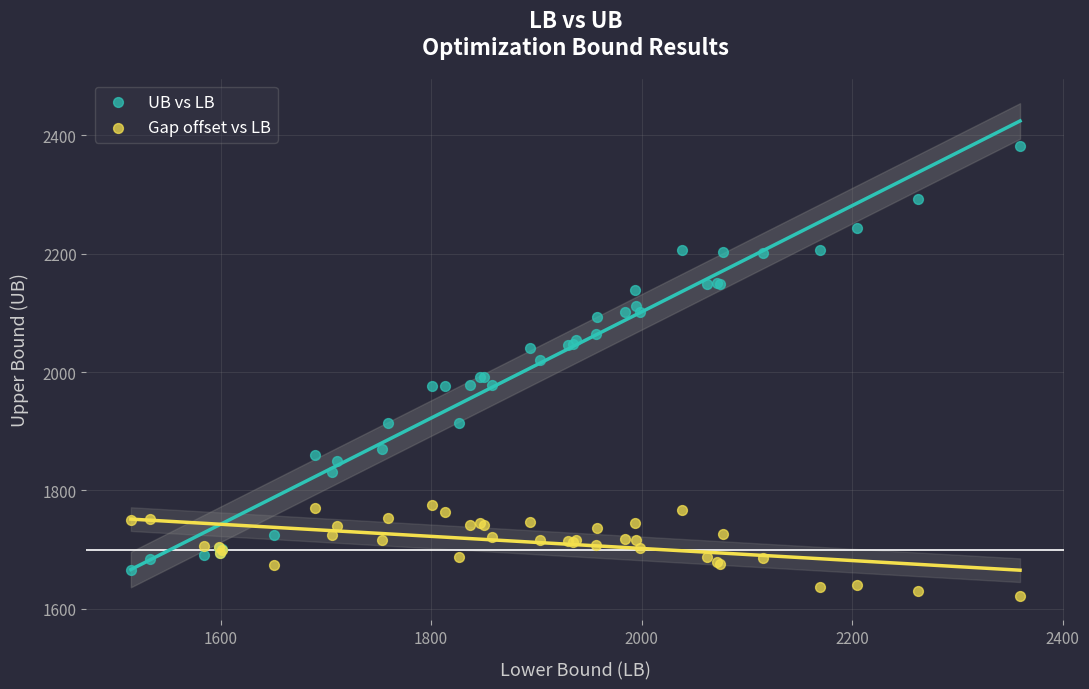

Which series contains the highest Y value?

UB vs LB